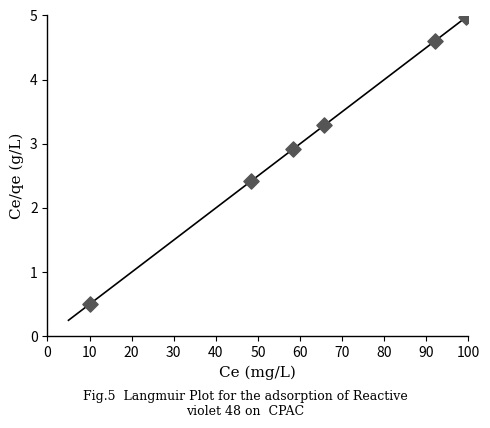

What is the average Y value?

3.1